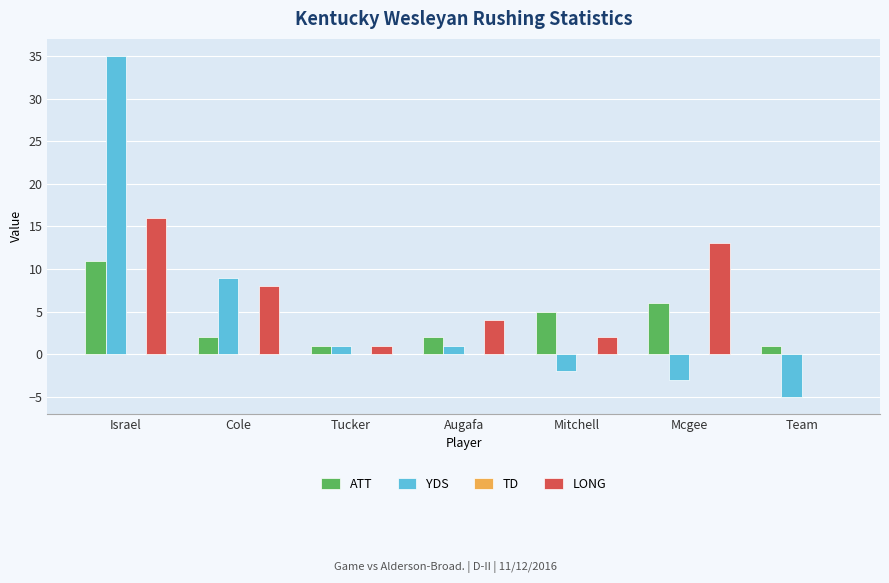

What is the highest value of the YDS series?

35